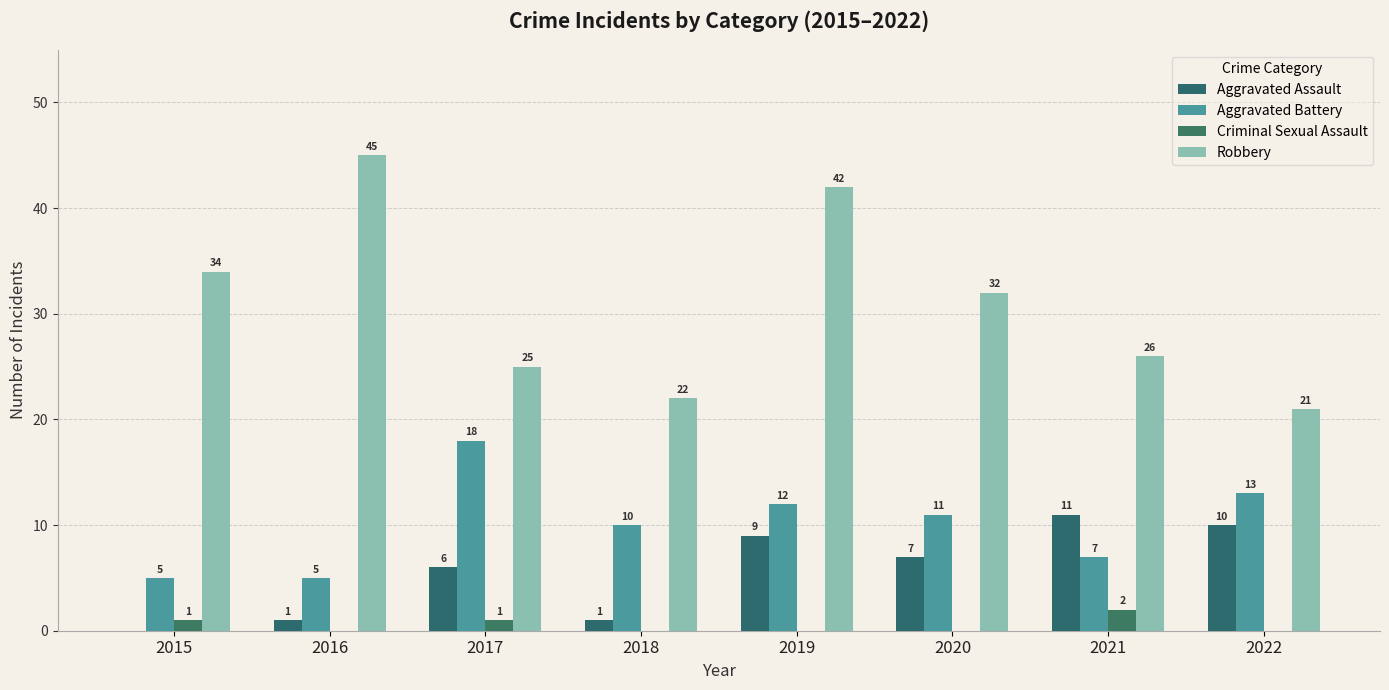

The value of Aggravated Battery at 2016 is 7. True or false?

False